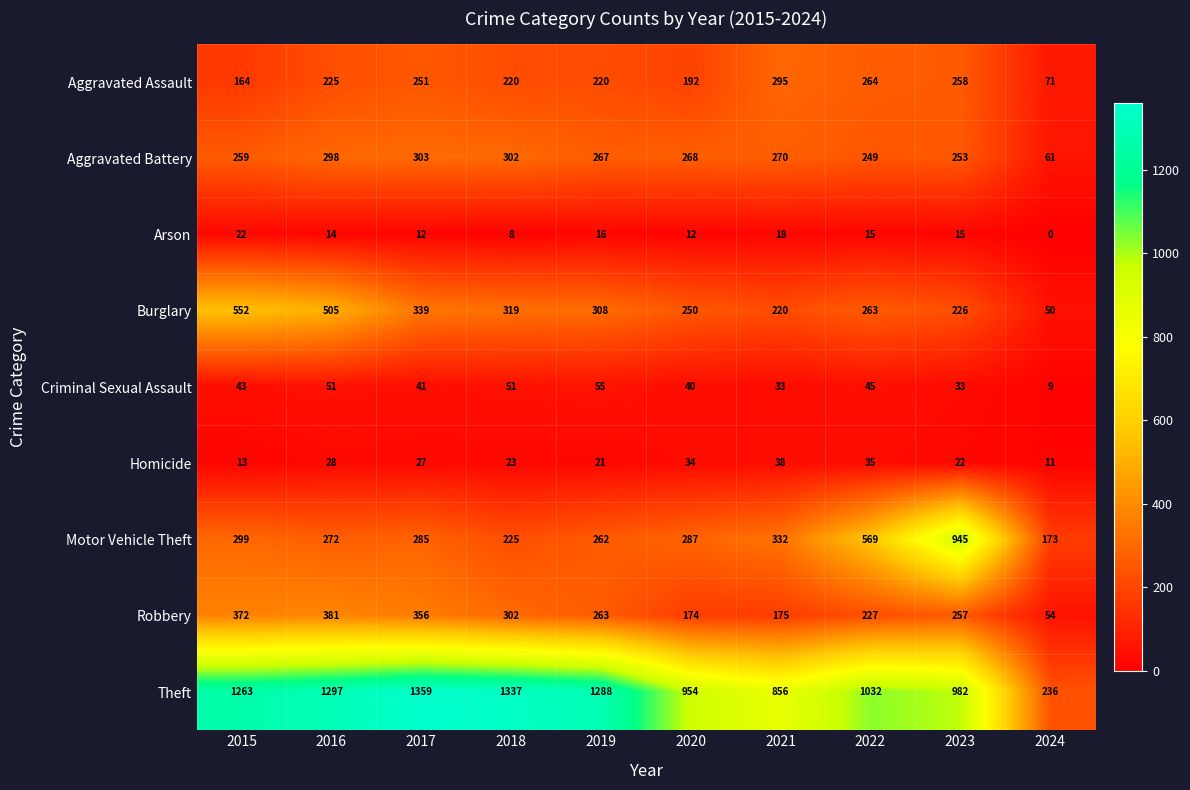

The Criminal Sexual Assault series shows 44 at 2021. True or false?

False